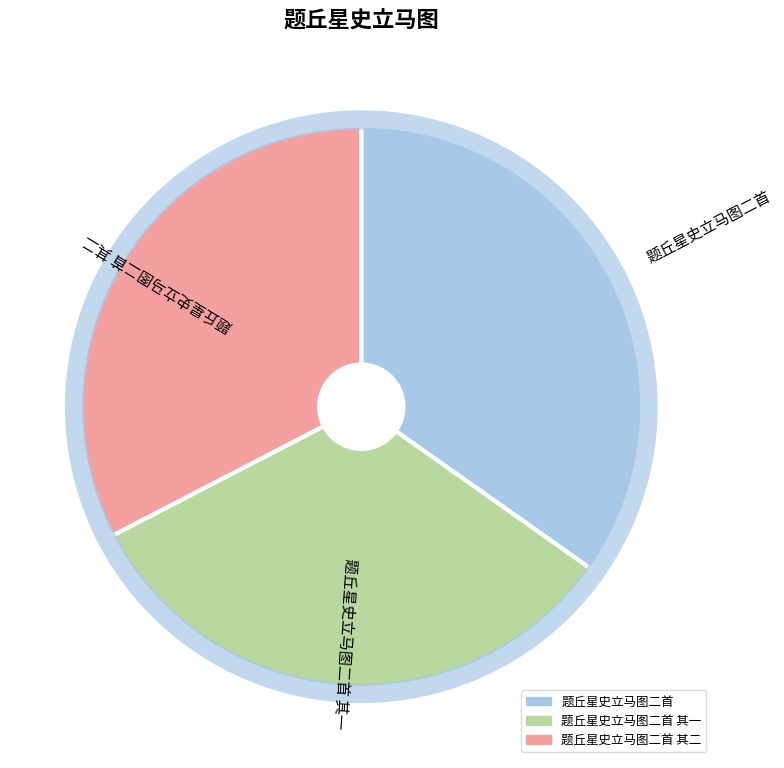

Is there any slice that represents more than half of the pie?

No